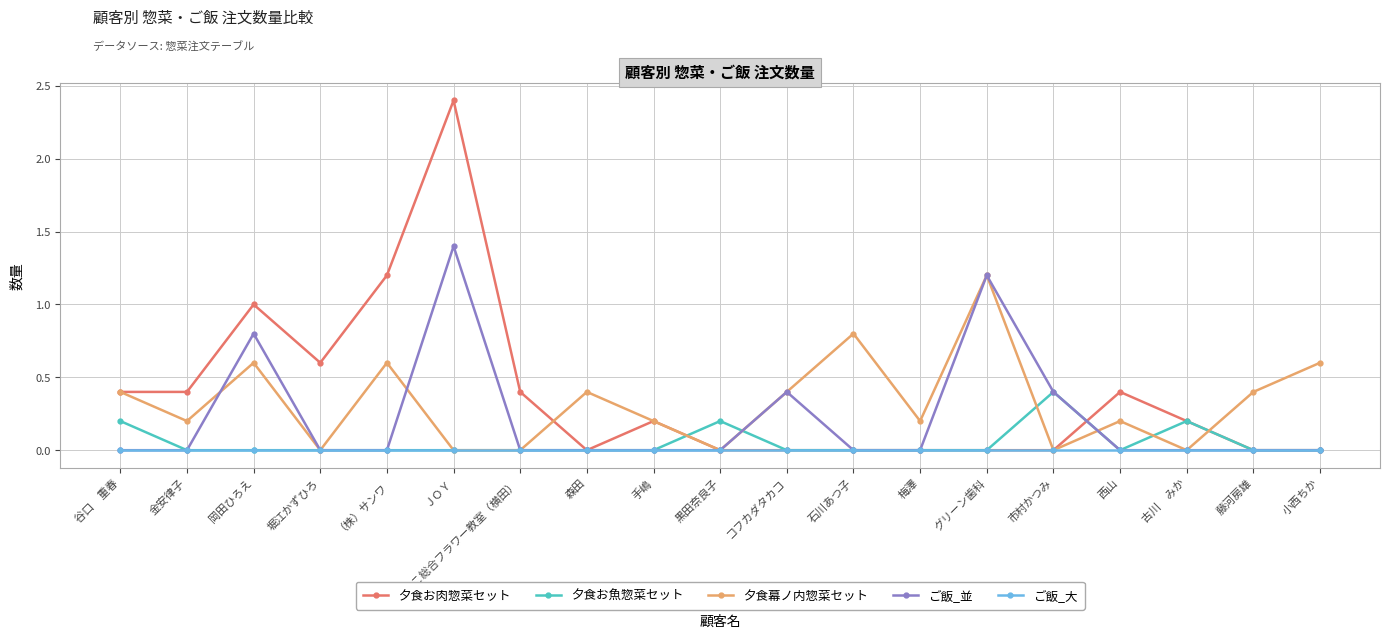

Count the number of data series in this chart.

5